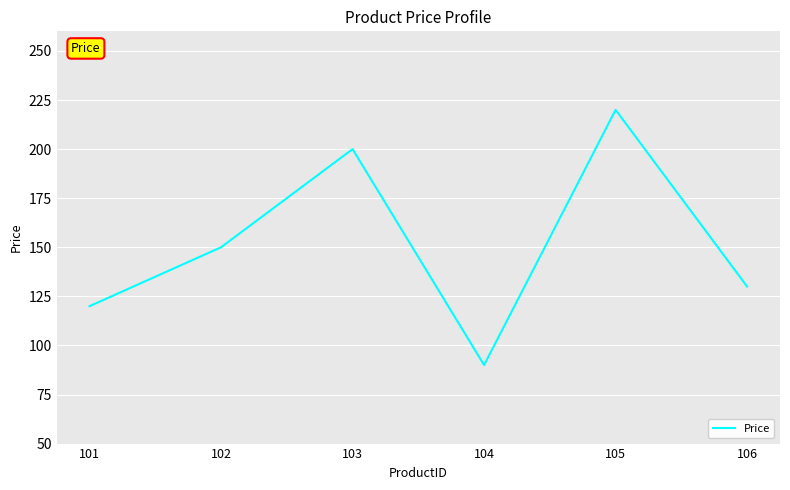

Which has a higher value, 106 or 104?

106